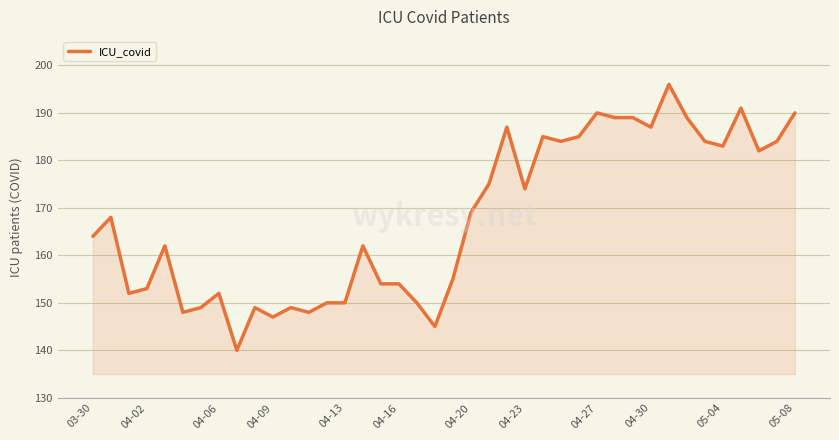

What is the difference between the maximum and second lowest values?

51